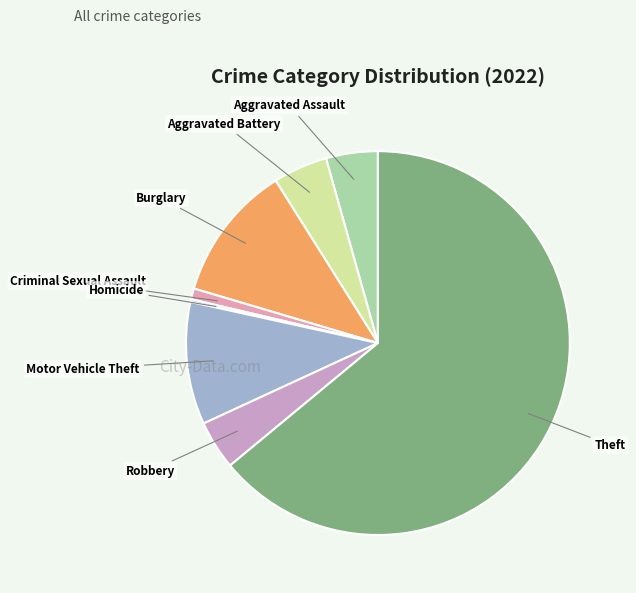

True or false: Aggravated Assault accounts for 4% of the total.

True